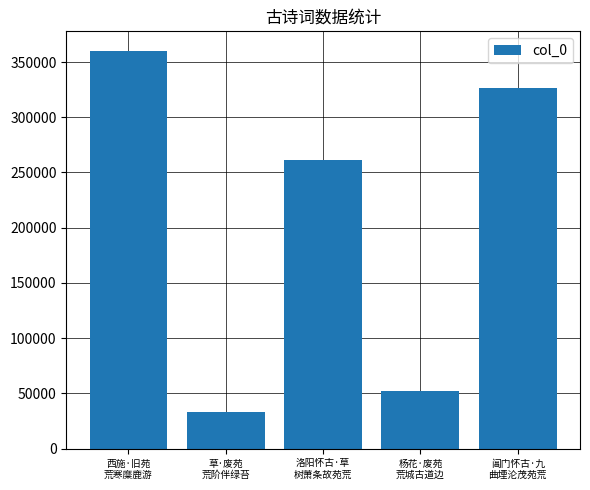

True or false: the data shows 51833 at 杨花·废苑
荒城古道边.

True